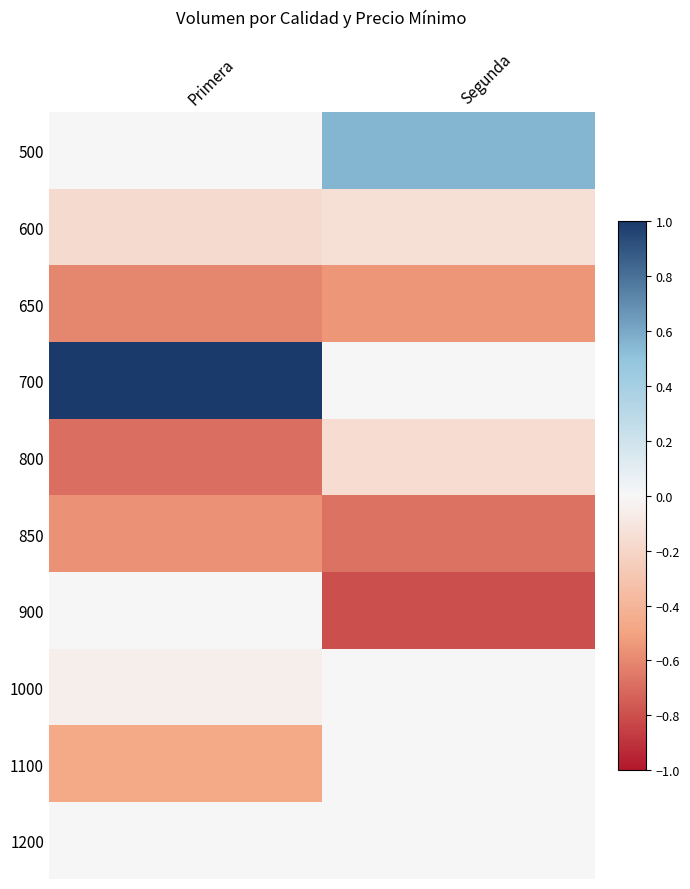

What is the maximum value shown in the chart?

1.0